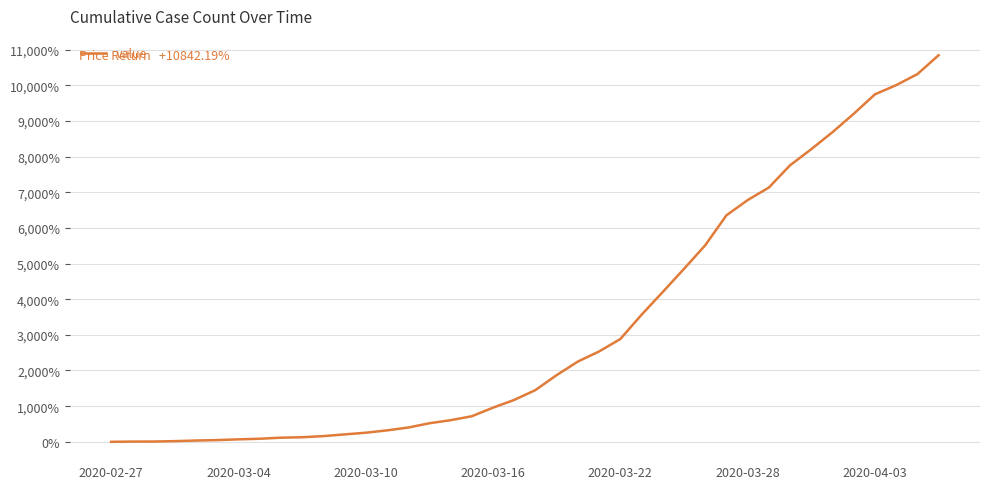

What is the greatest value displayed?

10842.2